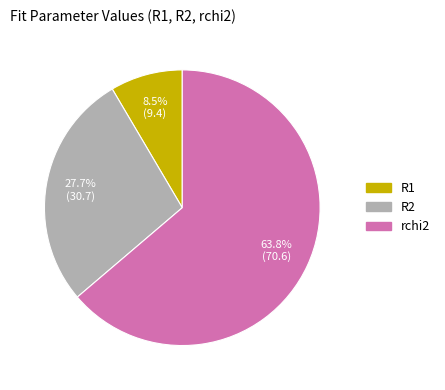

How much of the chart is everything except rchi2?

36.2%